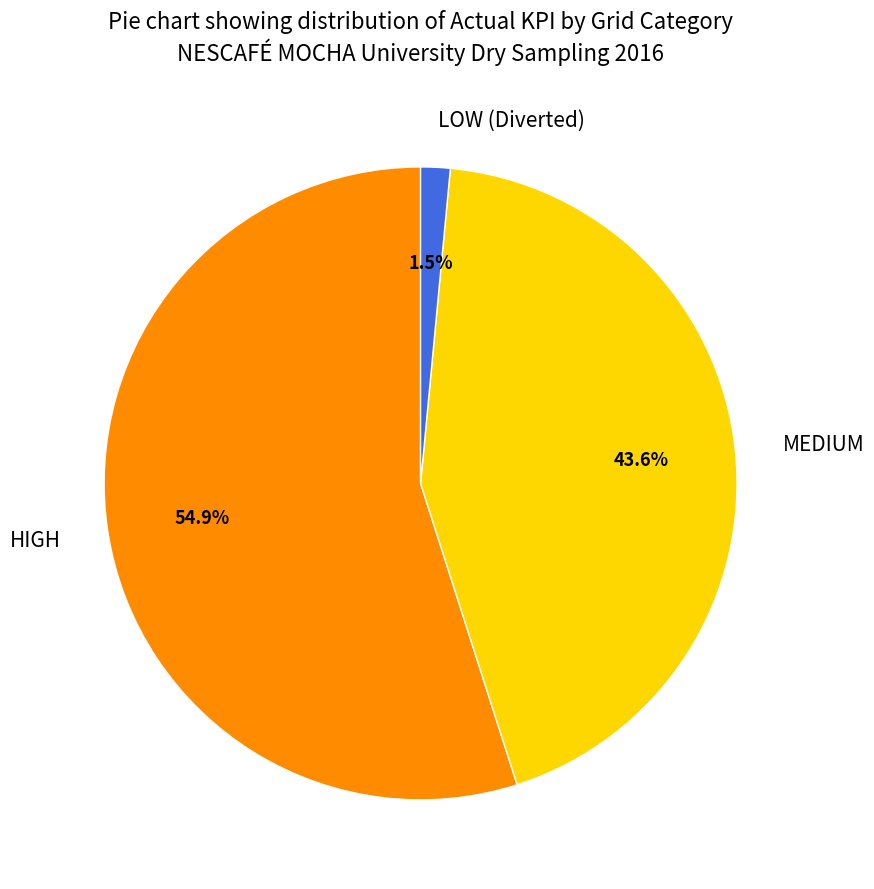

Which slice represents more than half of the pie?

HIGH